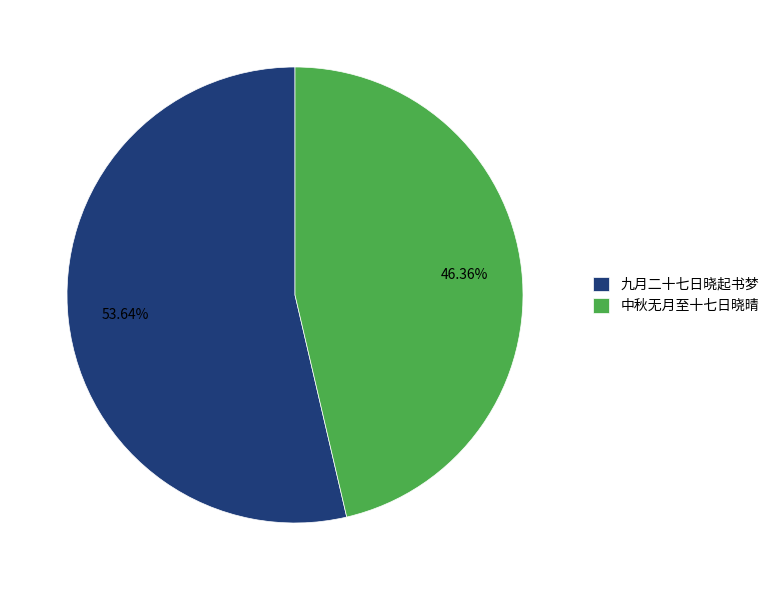

What portion of the pie excludes 中秋无月至十七日晓晴?

53.6%